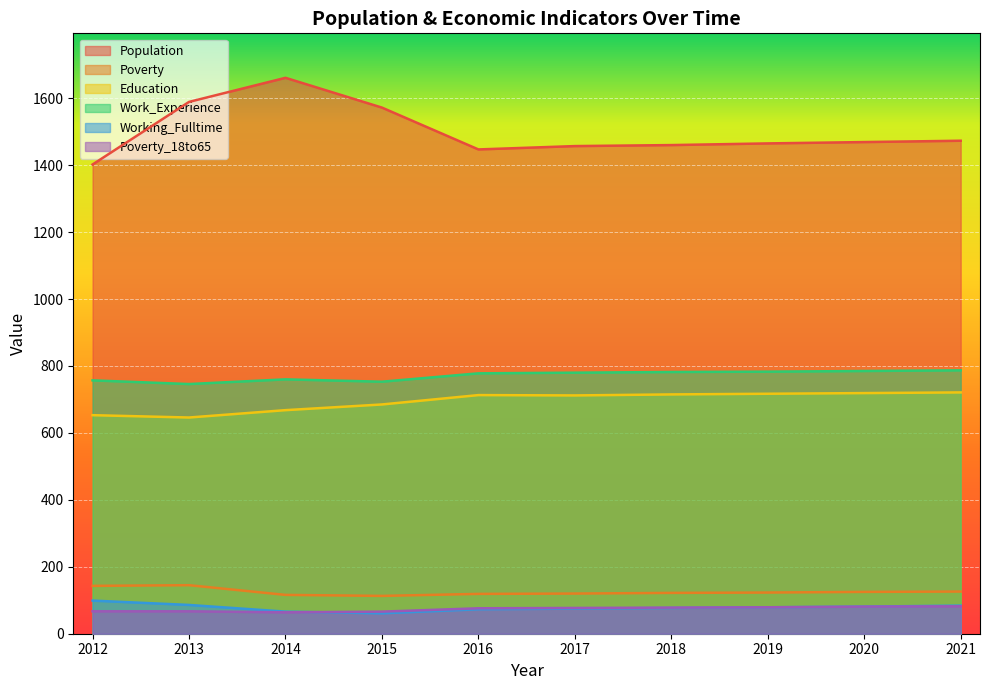

True or false: Poverty_18to65 and Population intersect in this chart.

False